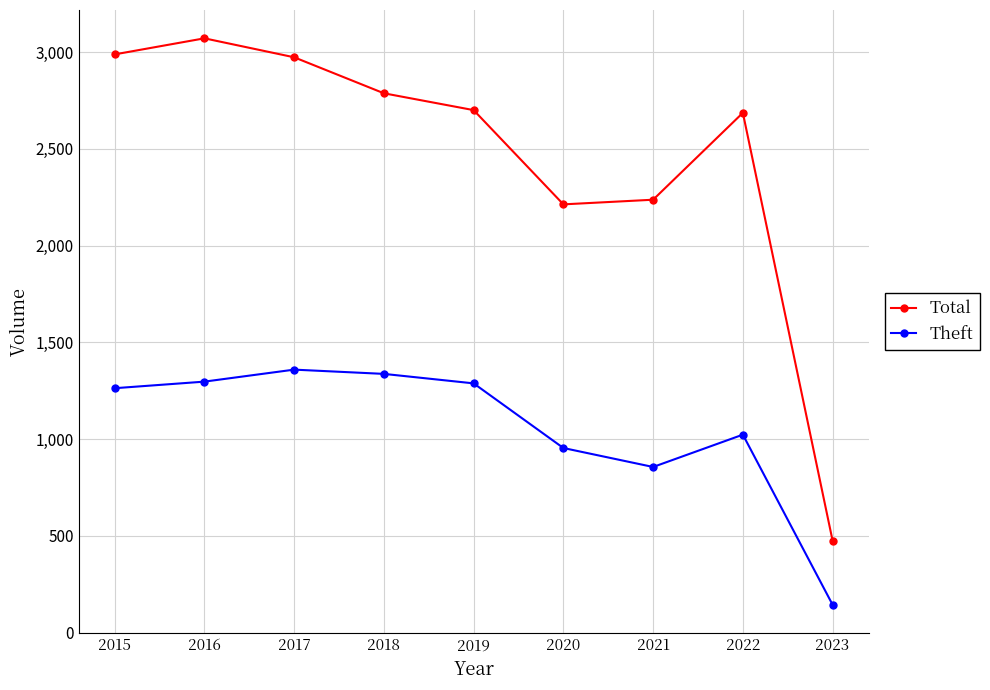

True or false: Theft has more than 2 interior local peaks.

False